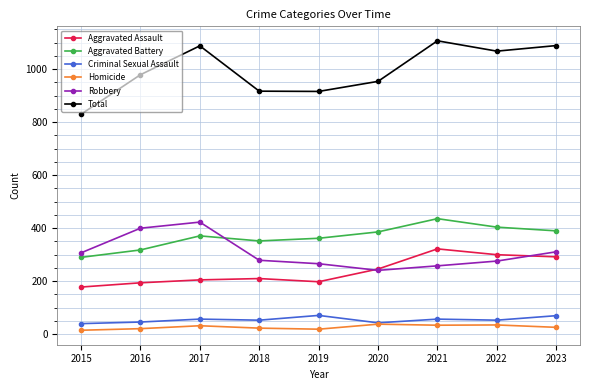

In Aggravated Battery, how many points are higher than both neighbors (excluding endpoints)?

2